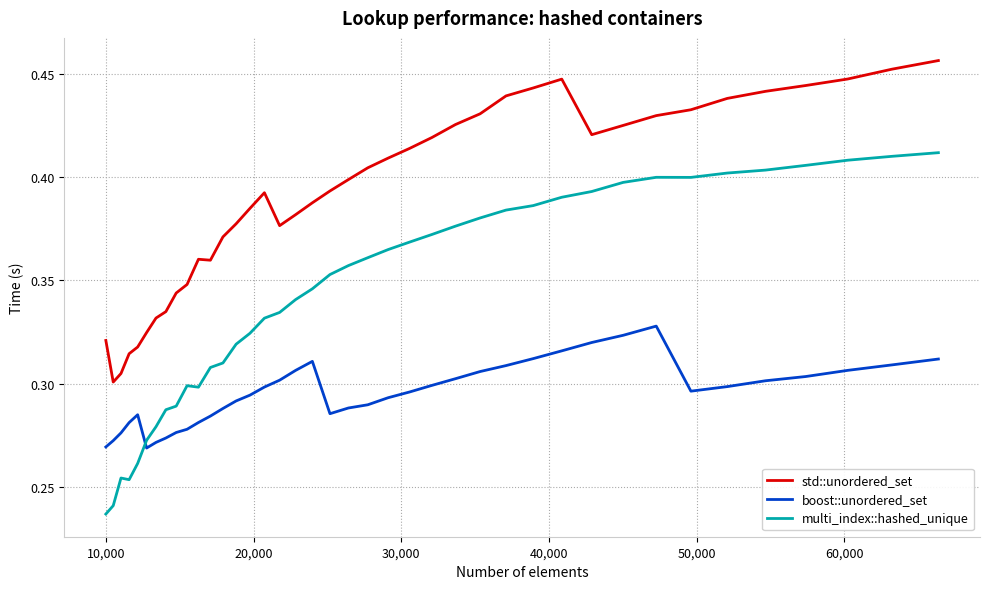

Which series has the largest total across all categories?

std::unordered_set